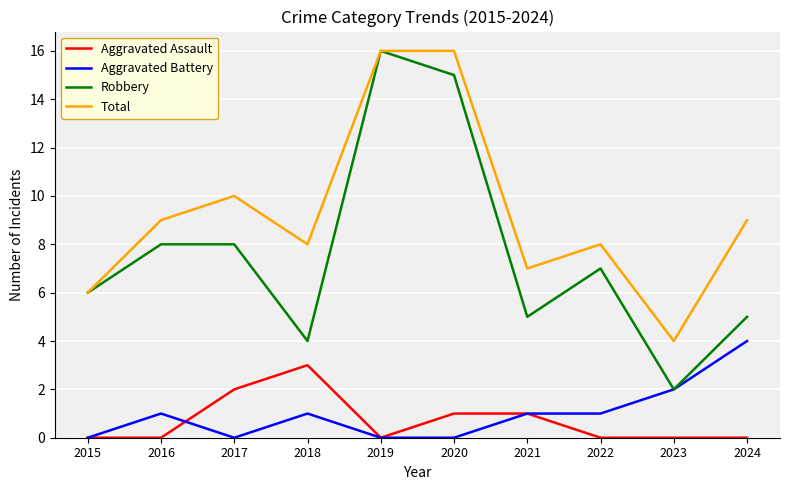

Which series has the largest total across all categories?

Total